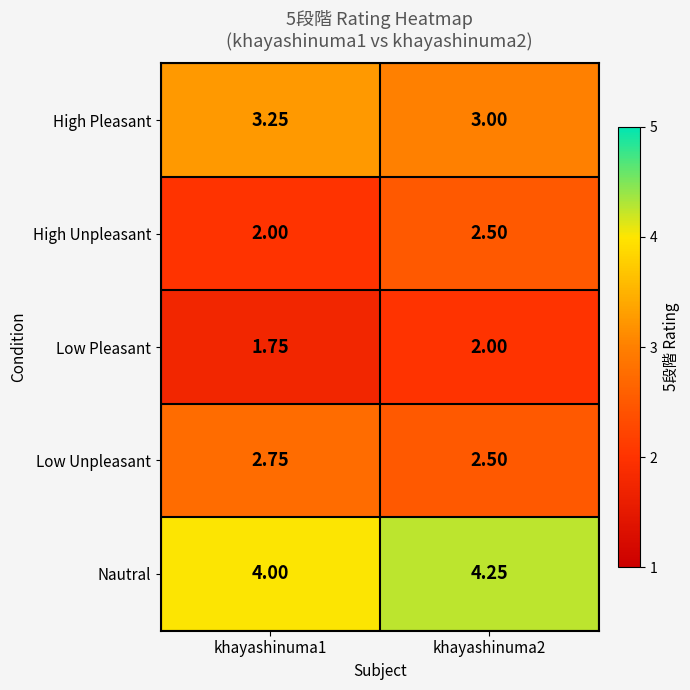

List the series in order of their overall mean, highest first.

Nautral, High Pleasant, Low Unpleasant, High Unpleasant, Low Pleasant